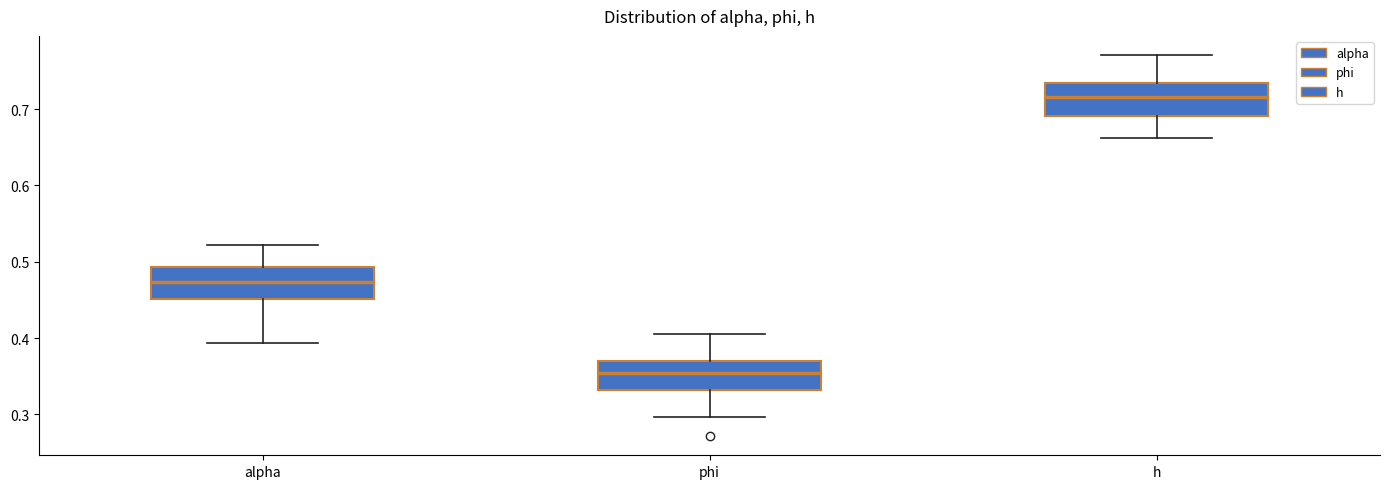

Which box has the highest median line?

h